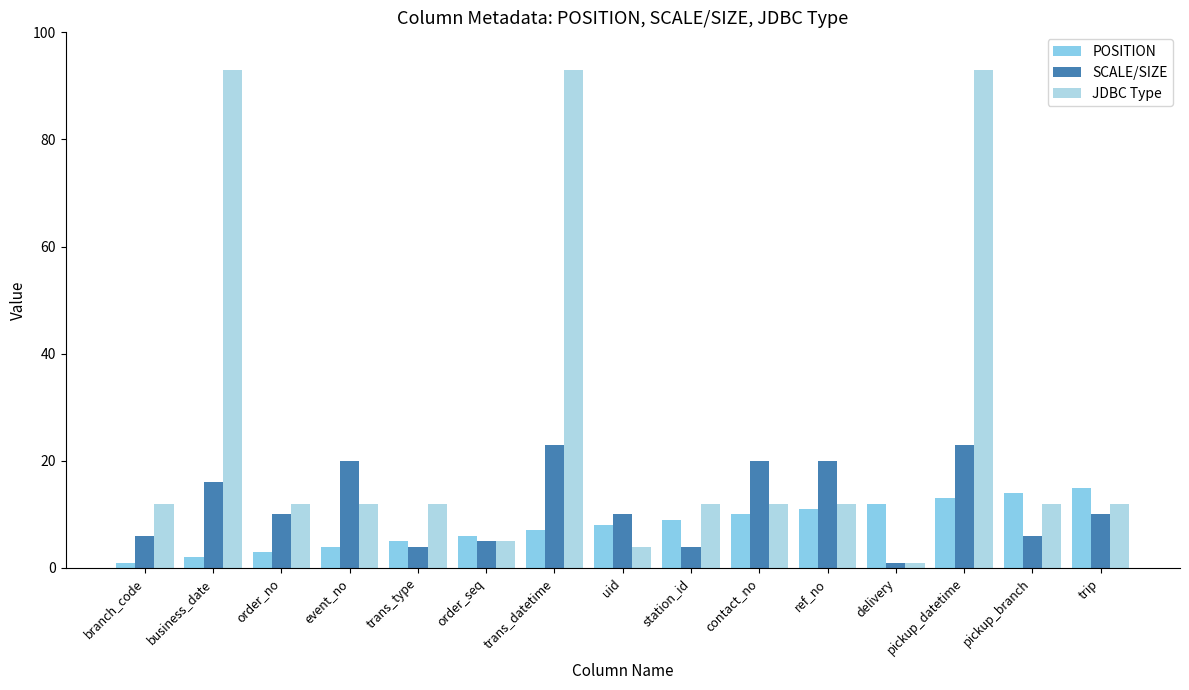

Which series has the largest total across all categories?

JDBC Type